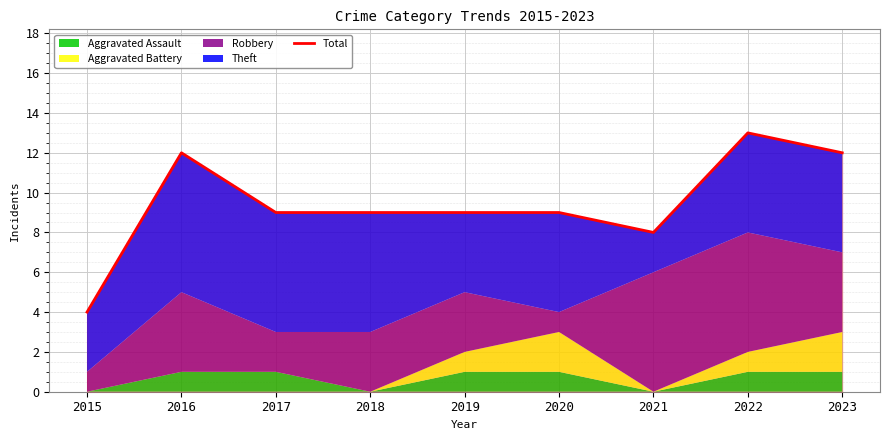

How many values are below 9?

2